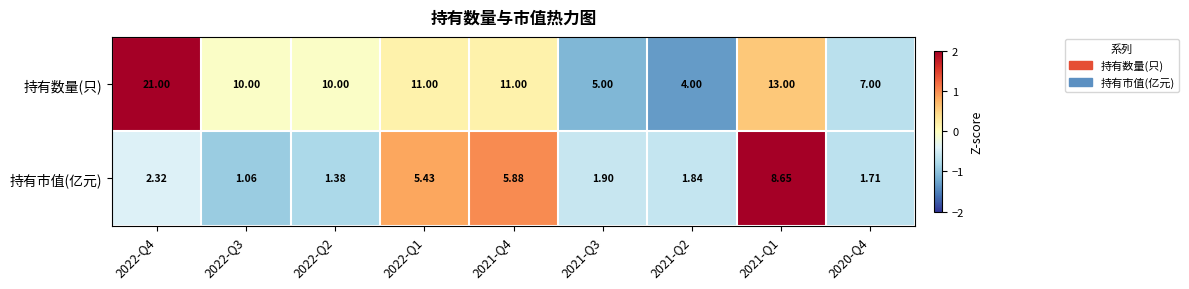

Is the value of 持有市值(亿元) at 2022-Q4 greater than the value of 持有数量(只) at 2021-Q1?

No